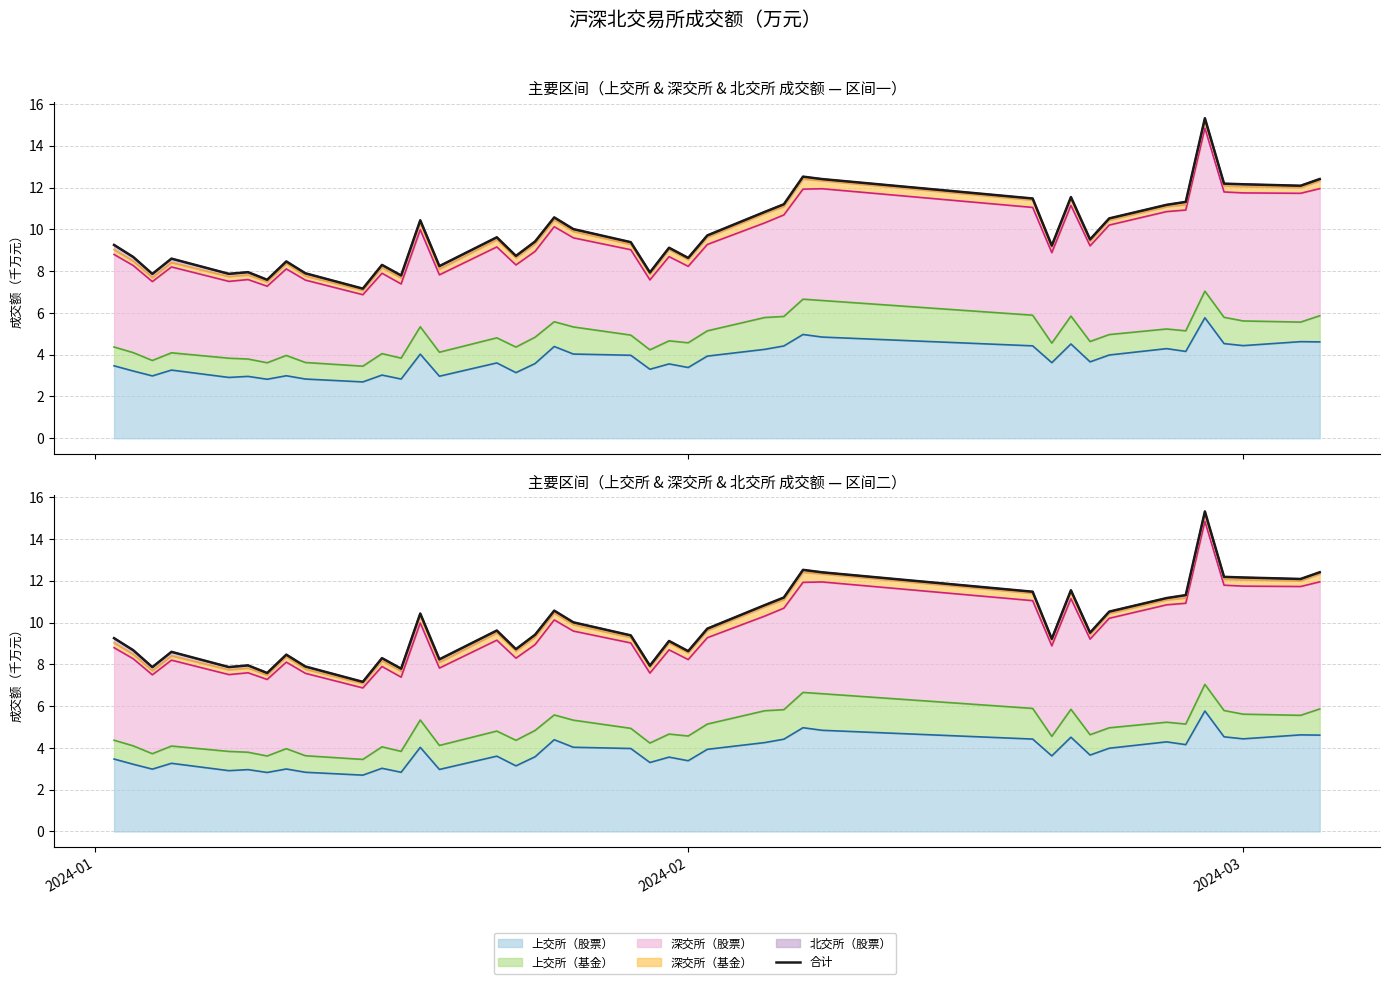

Reading right to left, extract all data points from this chart.

上交所（股票） (上界): 4.6	4.6	4.4	4.5	5.8	4.2	4.3	4.0	3.7	4.5	3.6	4.4	4.8	5.0	4.4	4.3	3.9	3.4	3.6	3.3	4.0	4.0	4.4	3.6	3.1	3.6	3.0	4.0	2.8	3.0	2.7	2.8	3.0	2.8	3.0	2.9	3.3	3.0	3.2	3.5
上交所（基金） (上界): 5.9	5.6	5.6	5.8	7.0	5.1	5.2	5.0	4.6	5.8	4.6	5.9	6.6	6.7	5.8	5.8	5.1	4.6	4.7	4.2	4.9	5.3	5.6	4.8	4.4	4.8	4.1	5.3	3.8	4.1	3.5	3.6	4.0	3.6	3.8	3.8	4.1	3.7	4.1	4.4
深交所（股票） (上界): 12.0	11.7	11.7	11.8	14.9	10.9	10.9	10.2	9.2	11.1	8.9	11.1	11.9	11.9	10.7	10.3	9.3	8.2	8.7	7.6	9.0	9.6	10.1	8.9	8.3	9.2	7.8	10.0	7.4	7.9	6.9	7.6	8.1	7.3	7.6	7.5	8.2	7.5	8.3	8.8
深交所（基金） (上界): 12.3	12.0	12.1	12.1	15.2	11.2	11.1	10.4	9.4	11.4	9.1	11.4	12.3	12.4	11.1	10.8	9.6	8.6	9.0	7.9	9.3	9.9	10.5	9.3	8.6	9.5	8.1	10.3	7.7	8.2	7.1	7.8	8.4	7.5	7.8	7.7	8.4	7.7	8.5	9.0
北交所（股票） (上界): 12.4	12.1	12.2	12.2	15.3	11.3	11.2	10.5	9.5	11.5	9.2	11.5	12.4	12.5	11.2	10.8	9.7	8.6	9.1	7.9	9.4	10.0	10.6	9.4	8.7	9.6	8.2	10.4	7.8	8.3	7.2	7.9	8.5	7.6	8.0	7.9	8.6	7.9	8.7	9.3
合计: 12.4	12.1	12.2	12.2	15.3	11.3	11.2	10.5	9.5	11.5	9.2	11.5	12.4	12.5	11.2	10.8	9.7	8.6	9.1	7.9	9.4	10.0	10.6	9.4	8.7	9.6	8.2	10.4	7.8	8.3	7.2	7.9	8.5	7.6	8.0	7.9	8.6	7.9	8.7	9.3